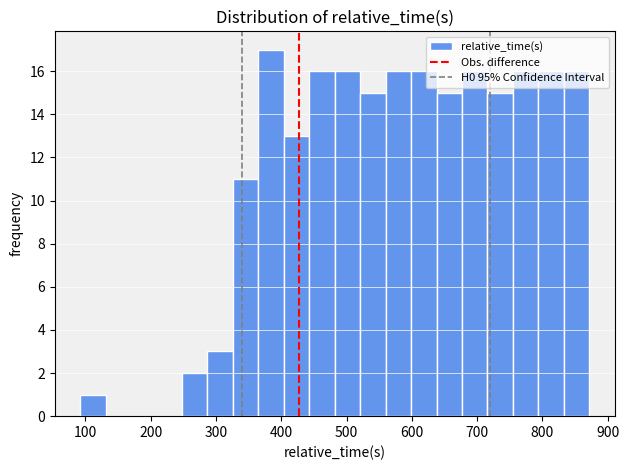

Read against the x-axis, roughly where is the centre of the tallest bar?

380